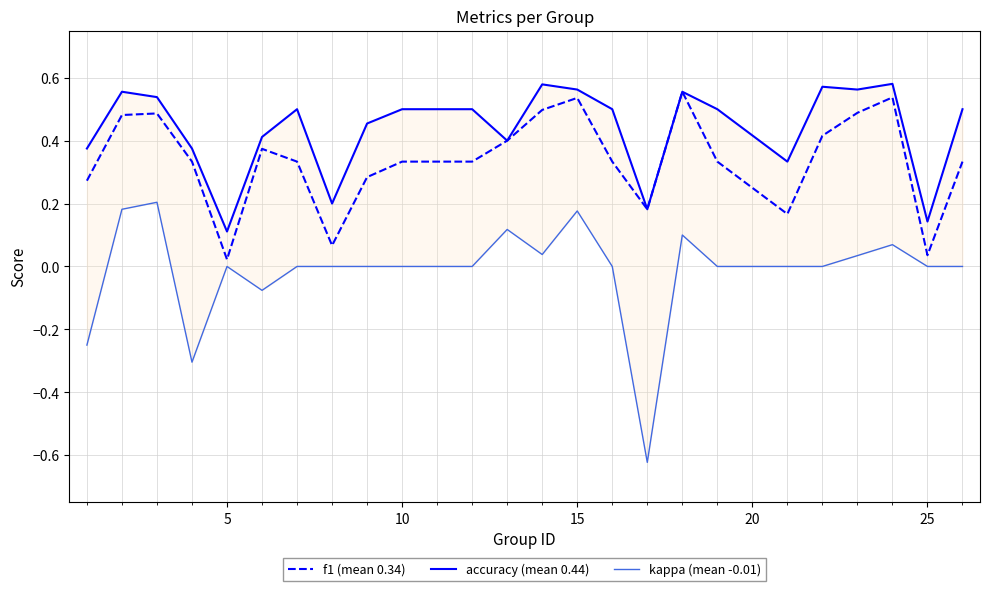

How many data points in kappa (mean -0.01) are above 0?

8